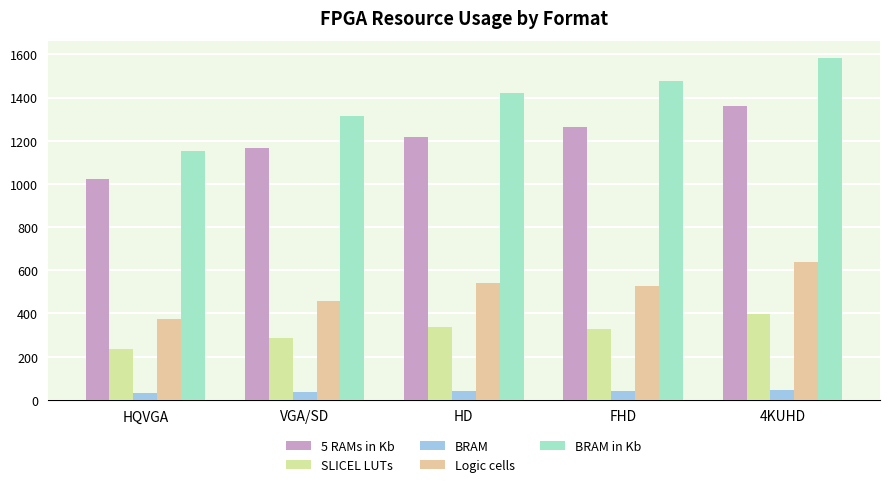

What is the minimum value shown in the chart?

32.0